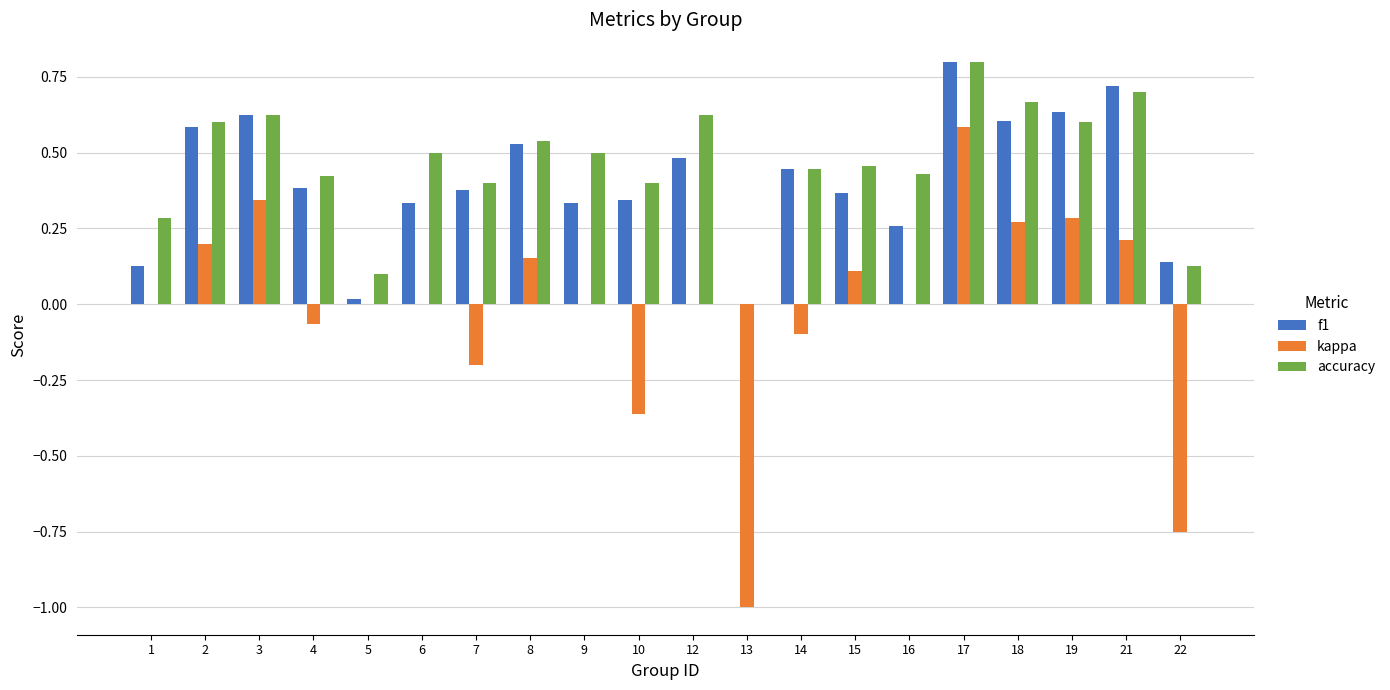

What is the total value across all series at 17?

2.2